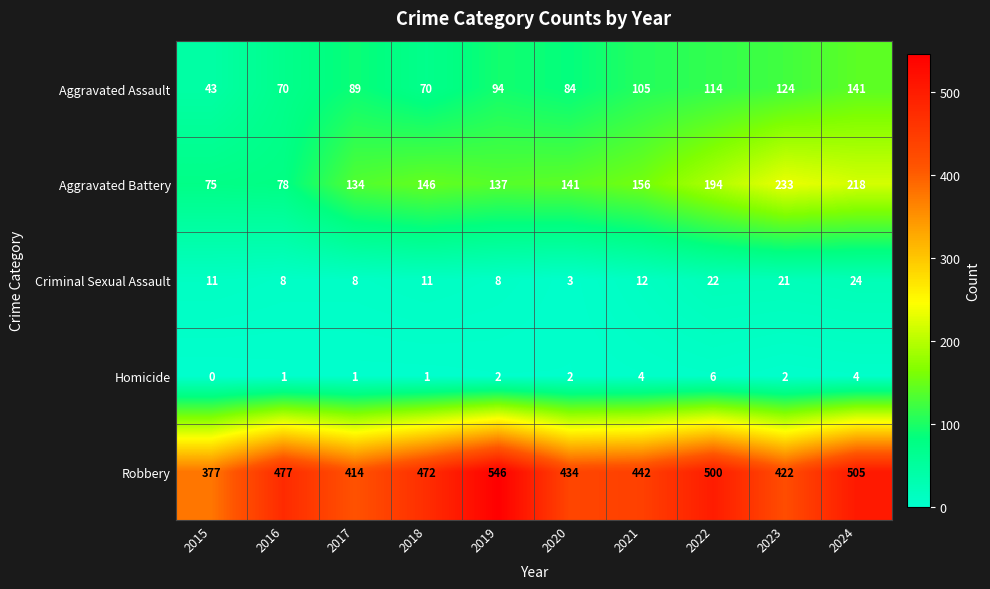

The value of Aggravated Assault at 2016 is 70. True or false?

True